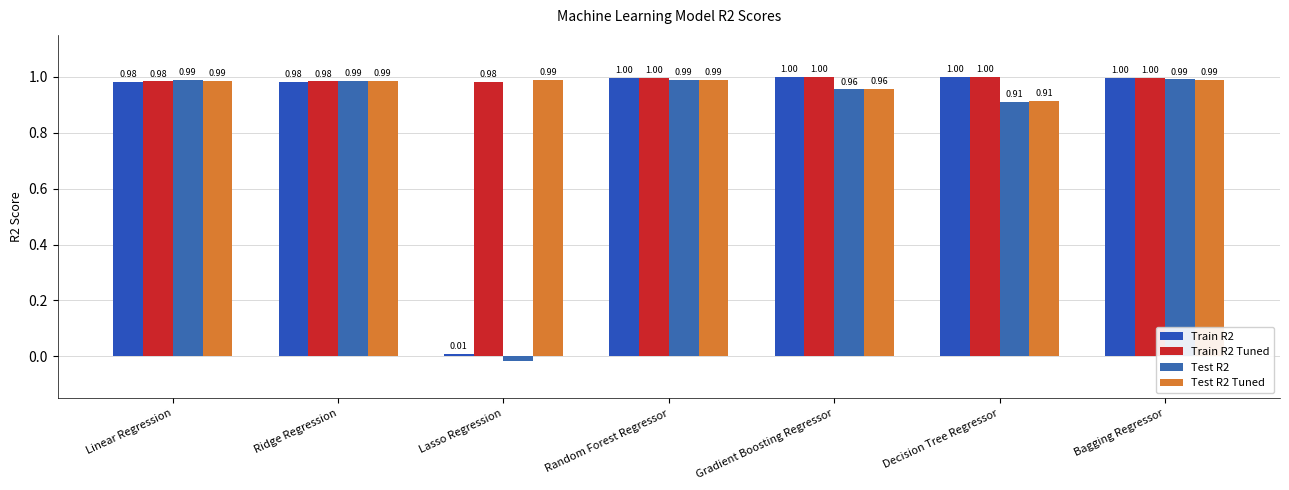

Are the bars grouped side by side (vs. stacked)?

Yes